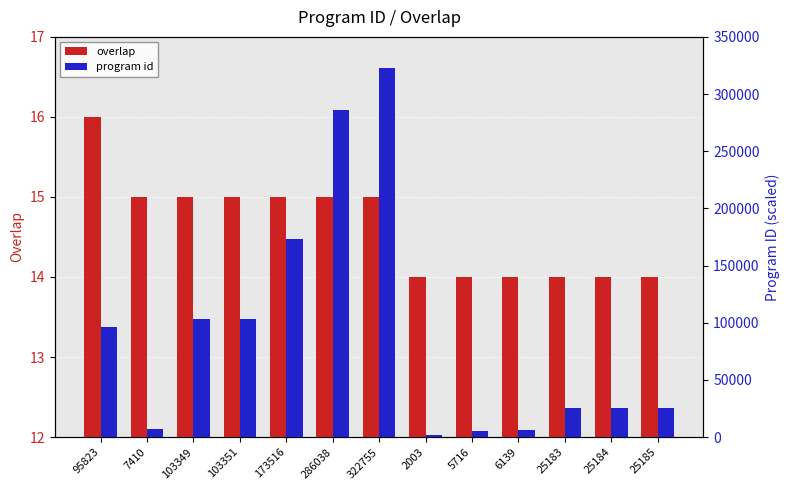

Which has a higher value, 2003 or 25183?

2003